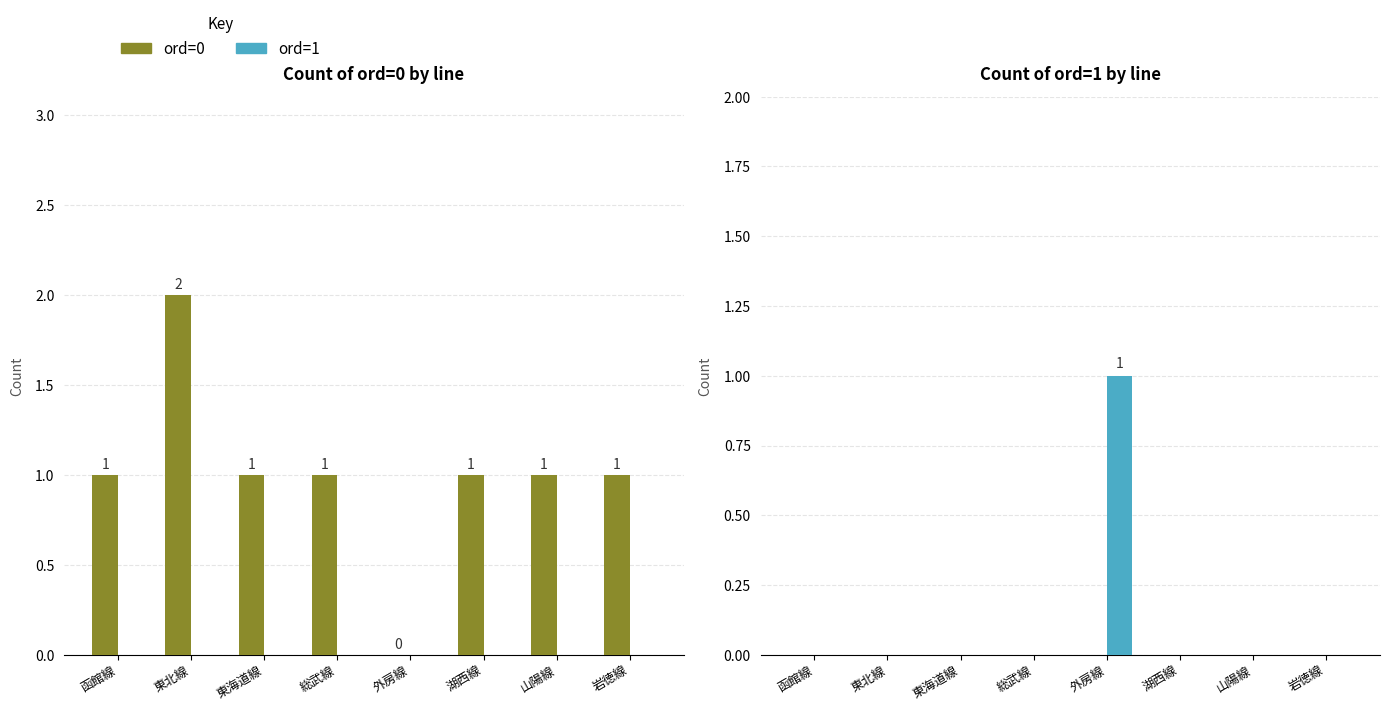

How many groups of bars are there?

8